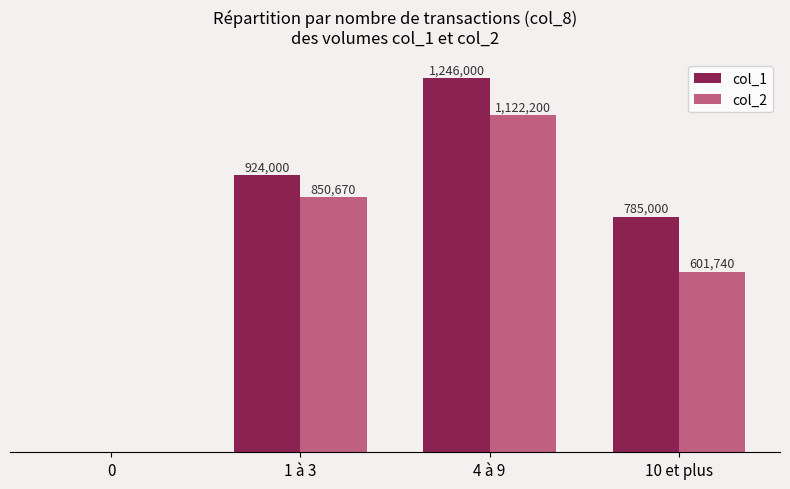

At which label is col_1 closest to 623000?

10 et plus